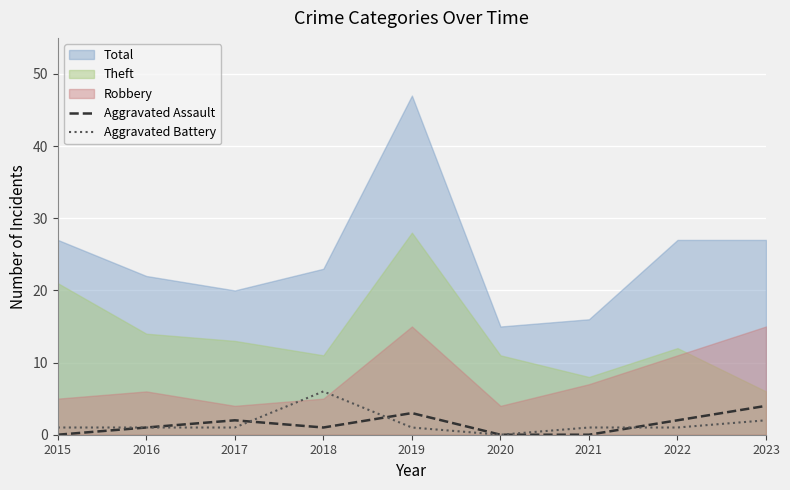

The Aggravated Assault series shows 4 at 2019. True or false?

False